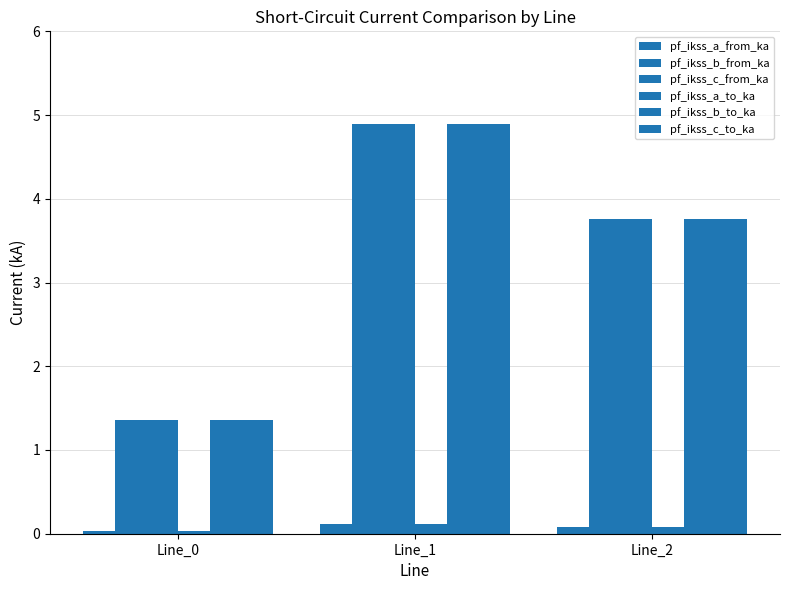

Which has a higher value, Line_0 or Line_2?

Line_2